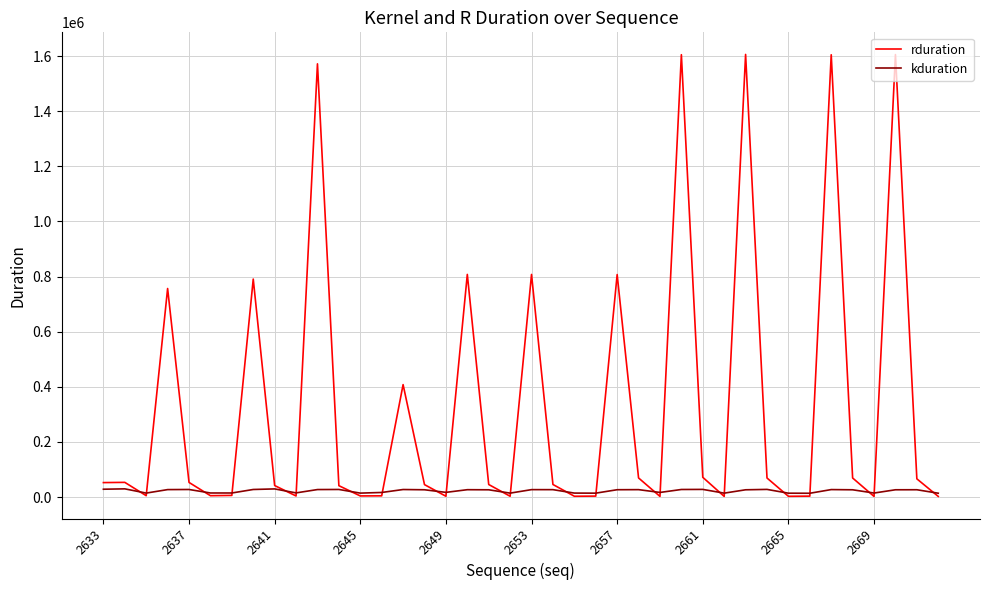

What is the maximum value for rduration?

1606123